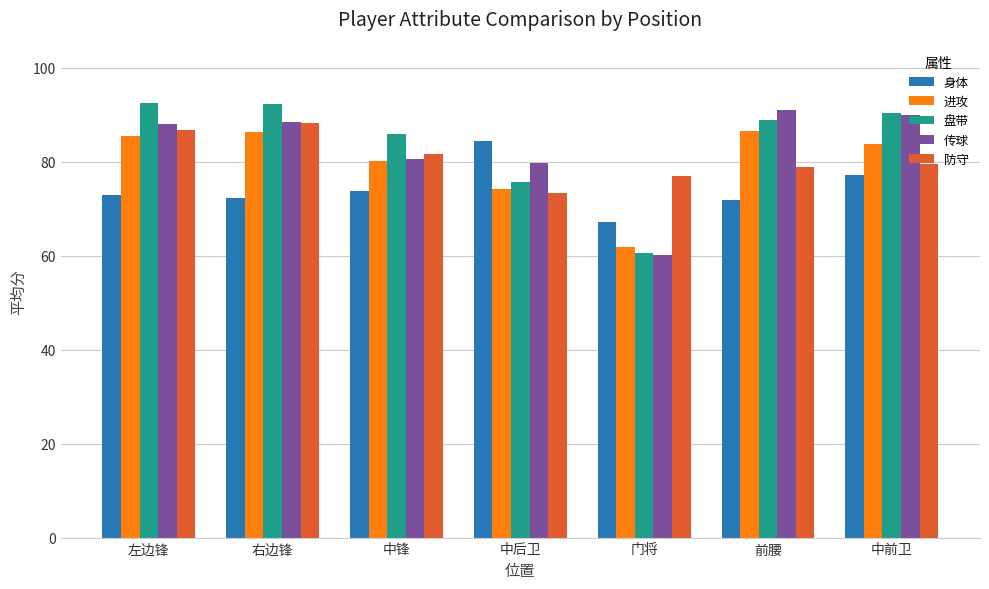

What is the value of the 防守 bar at the 3rd from the left?

81.6